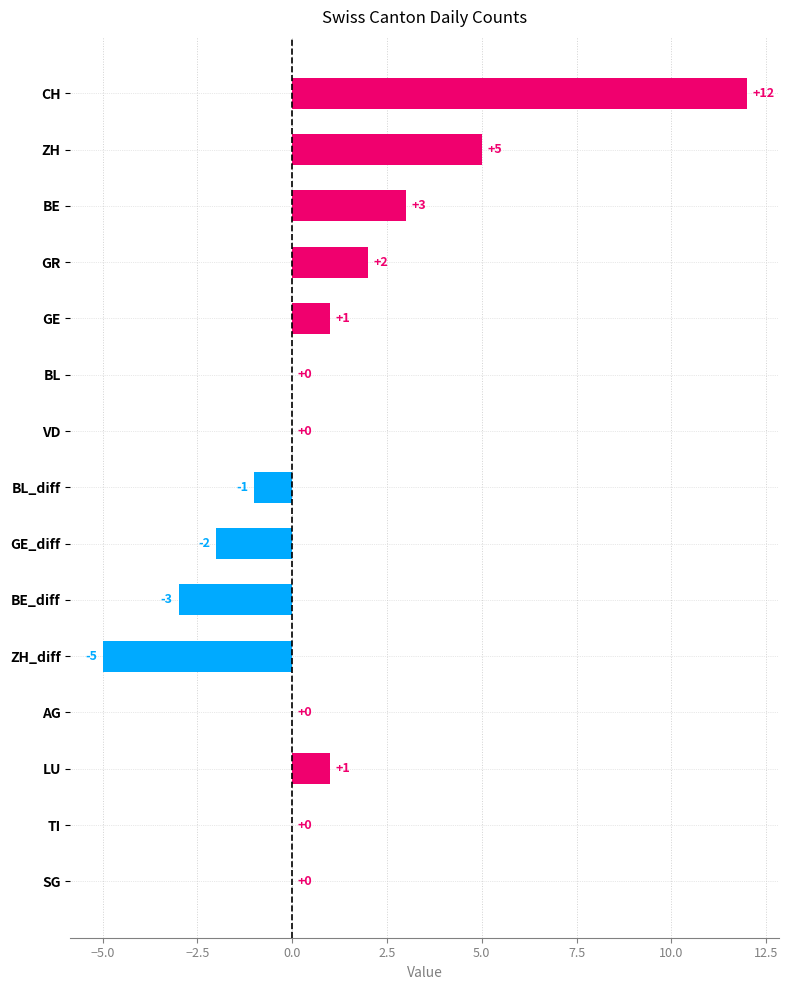

What is the change in value from BE to SG?

-3